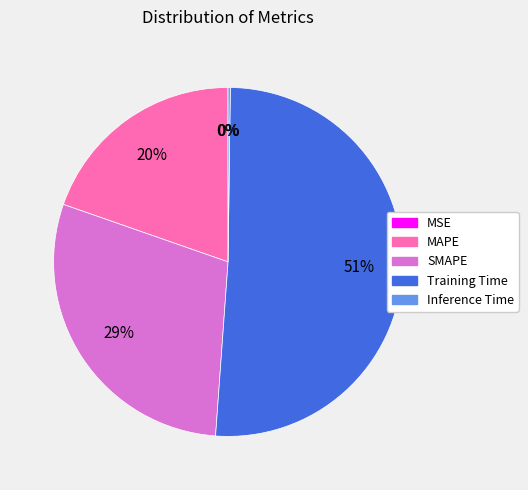

To the nearest percent, what portion does MAPE represent?

20%